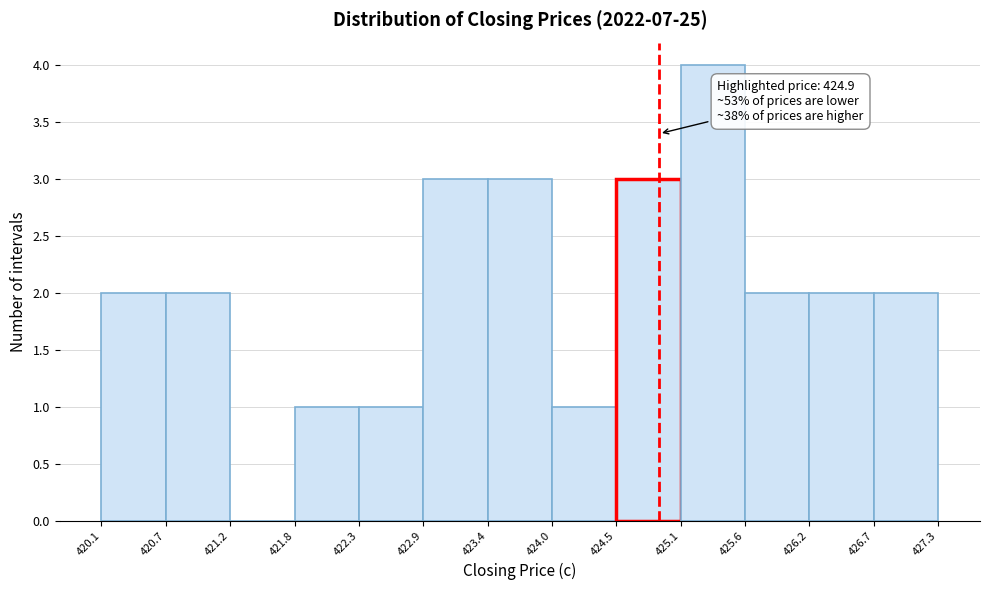

Over which range of the x-axis is the bar tallest?

425.1 to 425.6